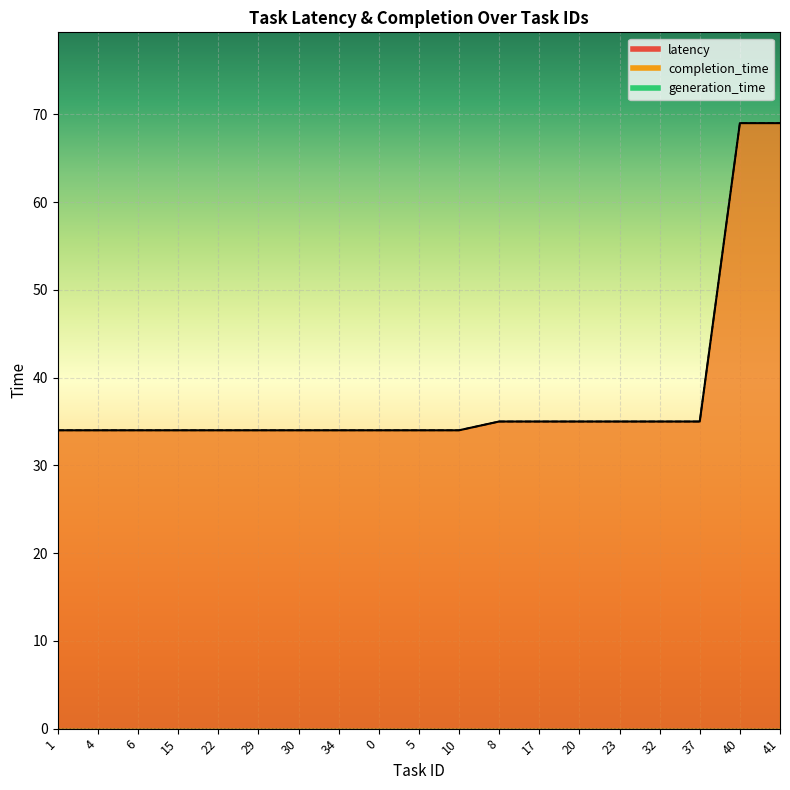

List the labels in order of completion_time value, smallest first.

1, 4, 6, 15, 22, 29, 30, 34, 0, 5, 10, 8, 17, 20, 23, 32, 37, 40, 41